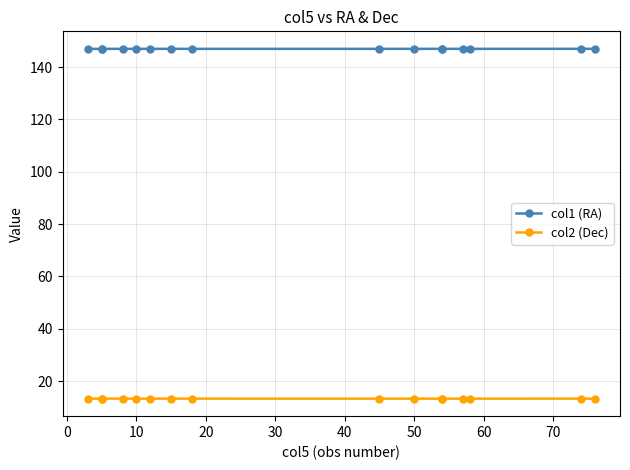

True or false: col1 (RA) has a value of 46.3 at 15.

False